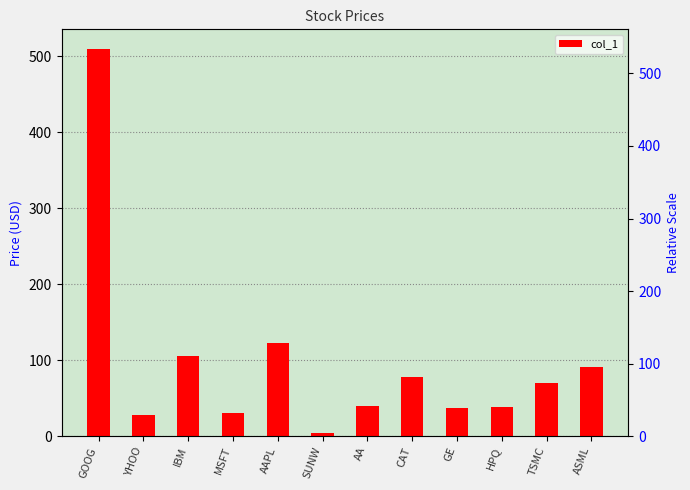

What is the value of the 2nd bar from the left?

28.3